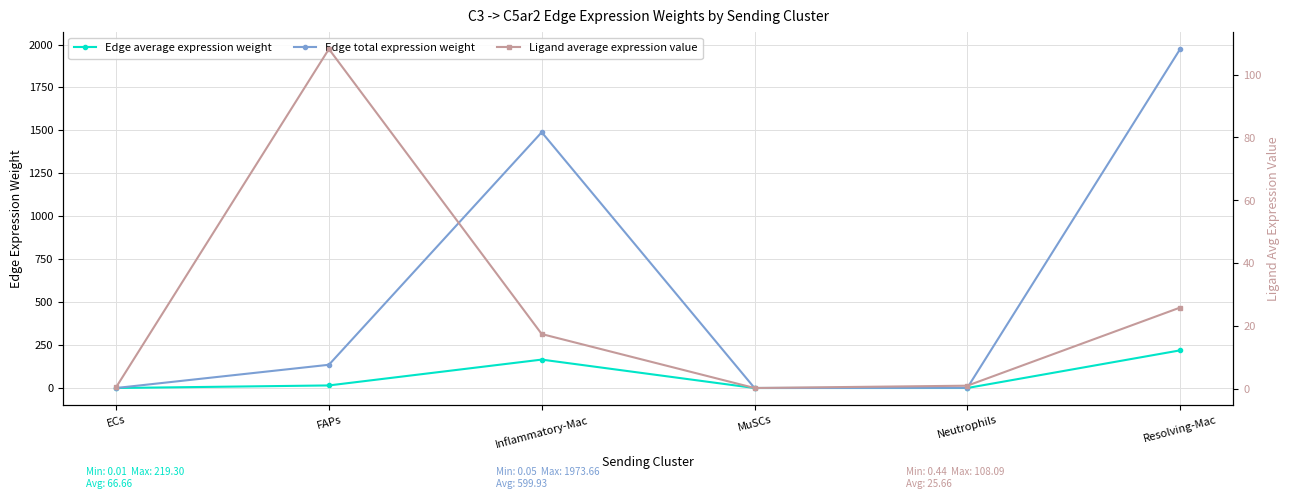

What is the average value of the Edge average expression weight series?

66.7